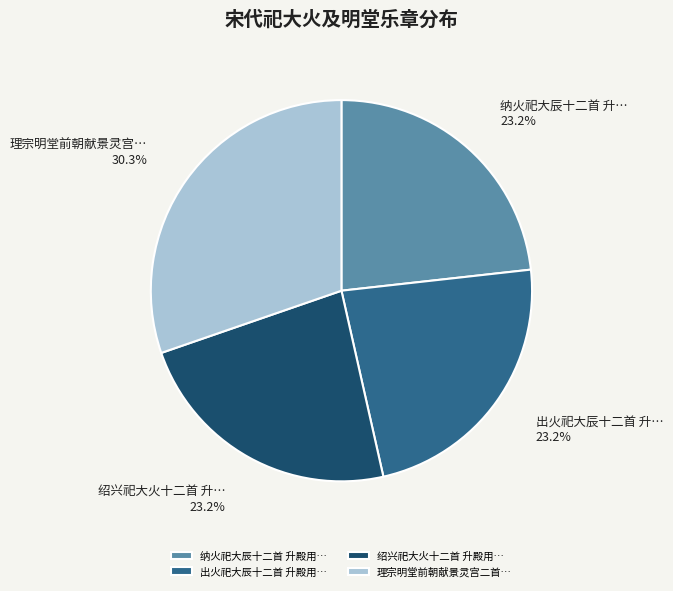

How many slices are in this pie chart?

4